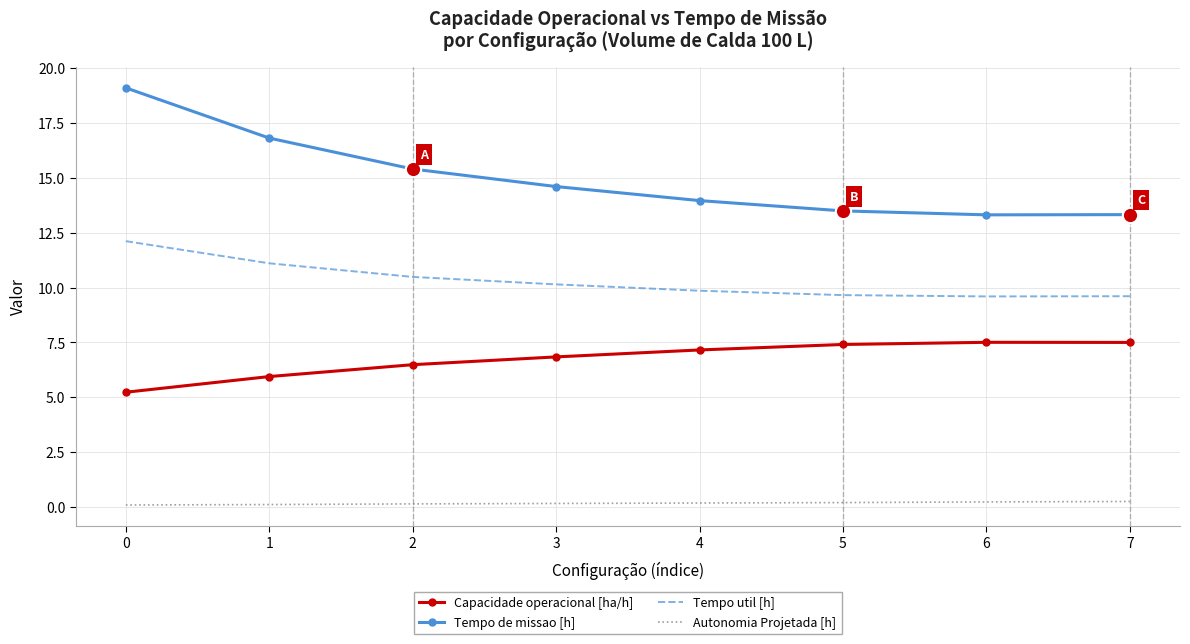

What is the total value across all series at 6?

30.7